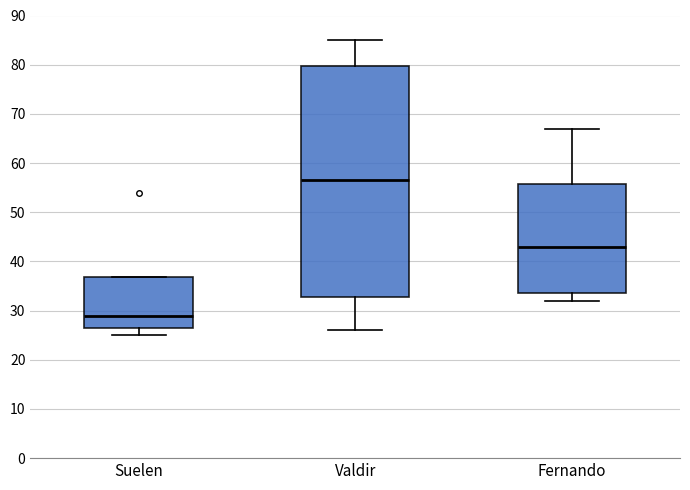

Comparing the boxes themselves (not the whiskers), which one is the tallest?

Valdir